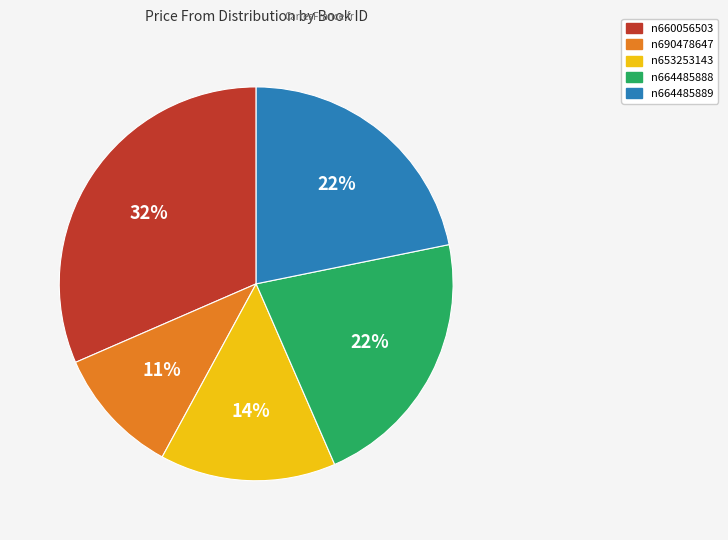

Is there a majority slice in this chart?

No